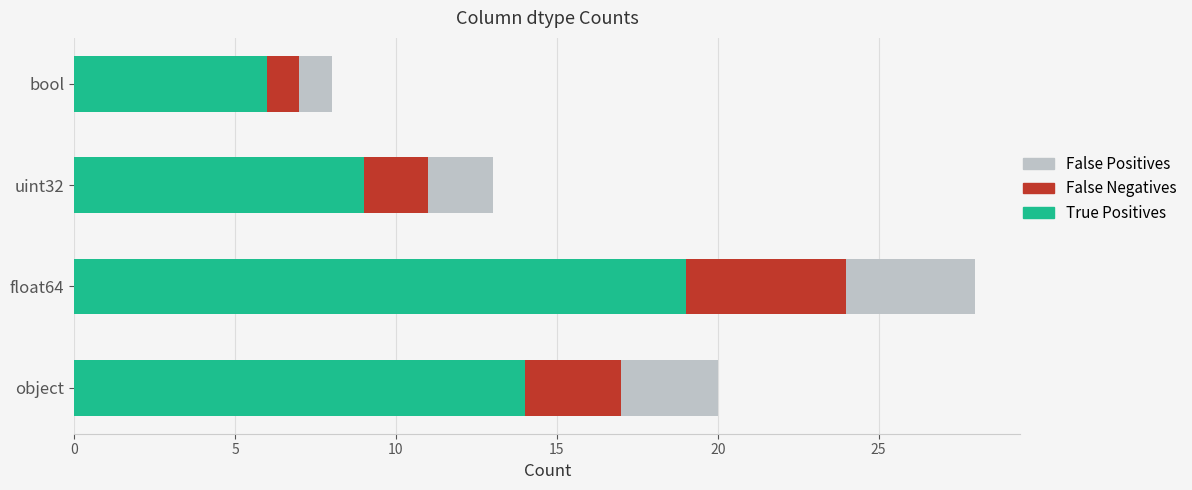

At which category is the sum across all series the highest?

float64